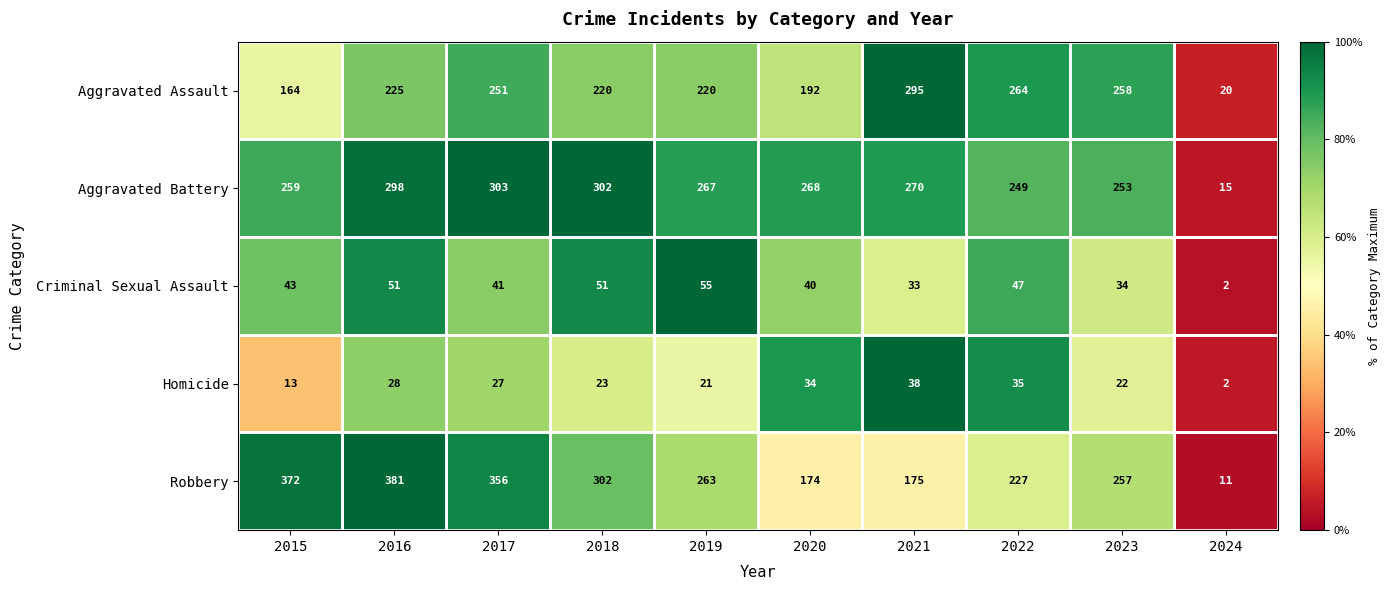

True or false: Aggravated Assault has a value of 85 at 2020.

False